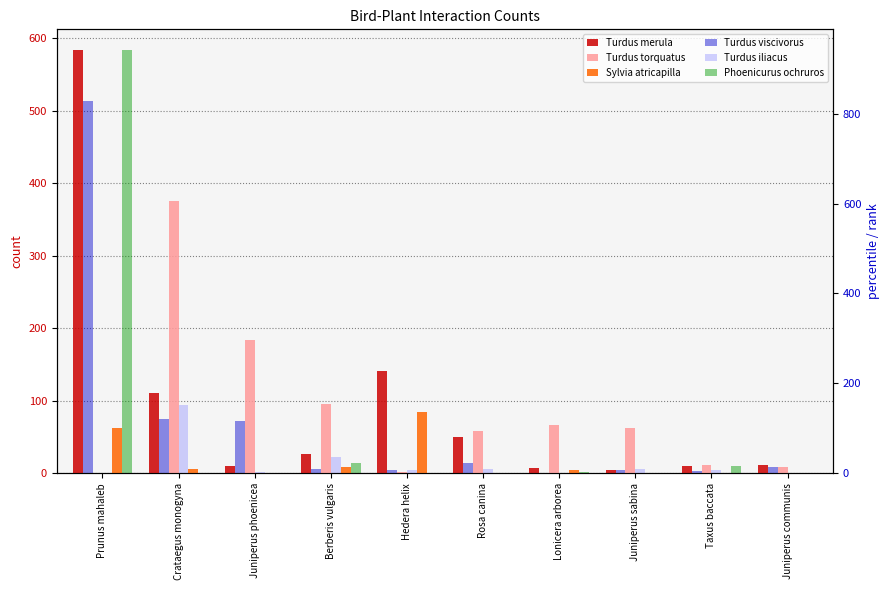

How many values in the Turdus iliacus series exceed 7?

4